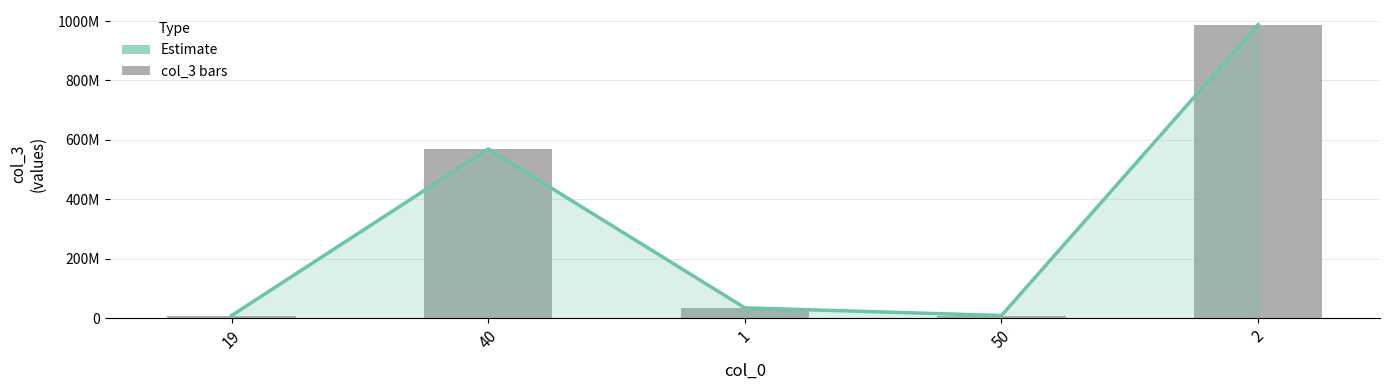

What is the value of the Estimate bar at the 4th from the left?

8765432